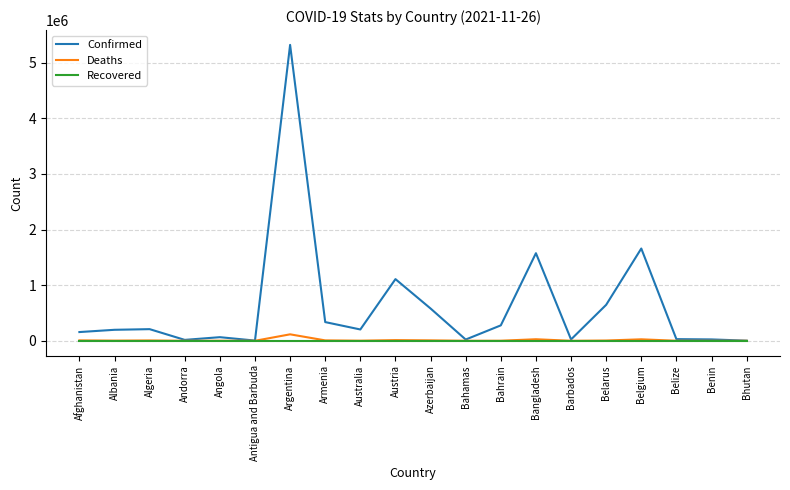

Is it true that Recovered equals 0 at Barbados?

True